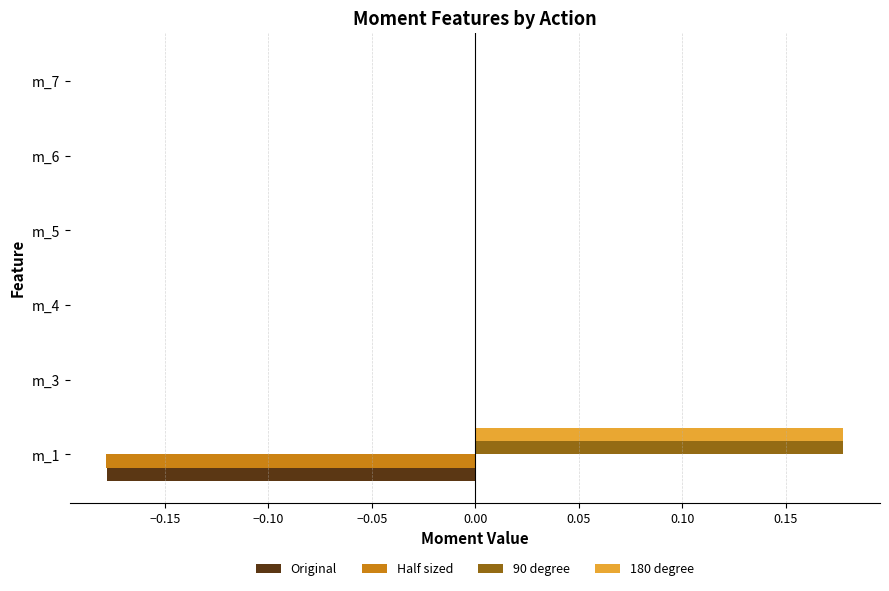

Is the value of 90 degree at m_1 greater than the value of Half sized at m_3?

Yes